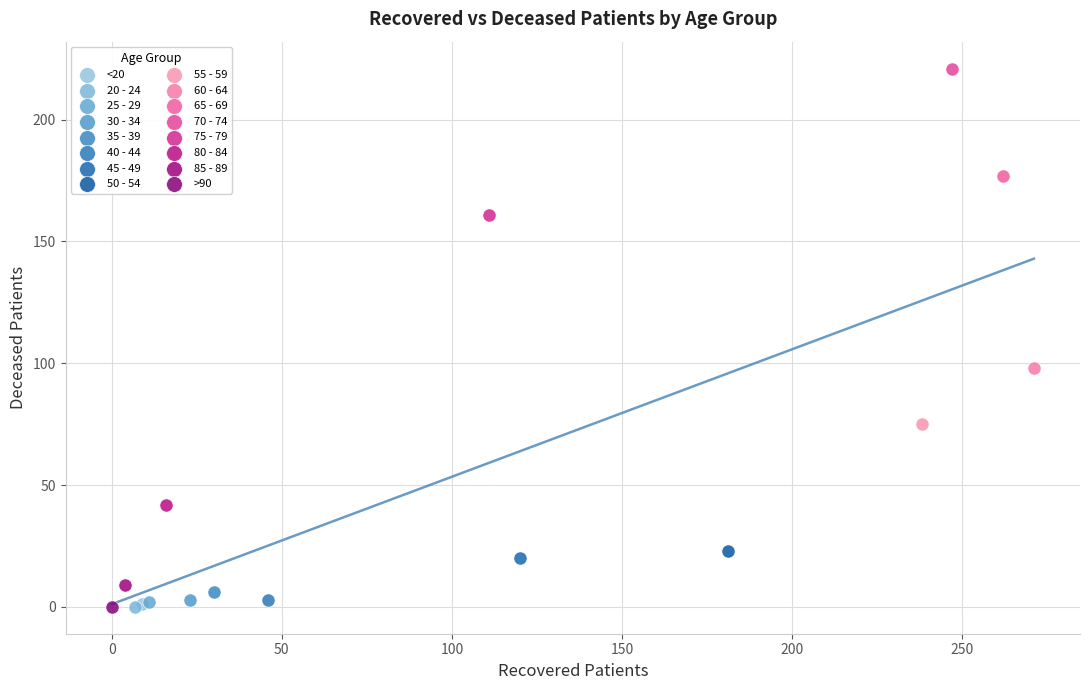

What are all the series names shown in the legend?

<20, 20 - 24, 25 - 29, 30 - 34, 35 - 39, 40 - 44, 45 - 49, 50 - 54, 55 - 59, 60 - 64, 65 - 69, 70 - 74, 75 - 79, 80 - 84, 85 - 89, >90